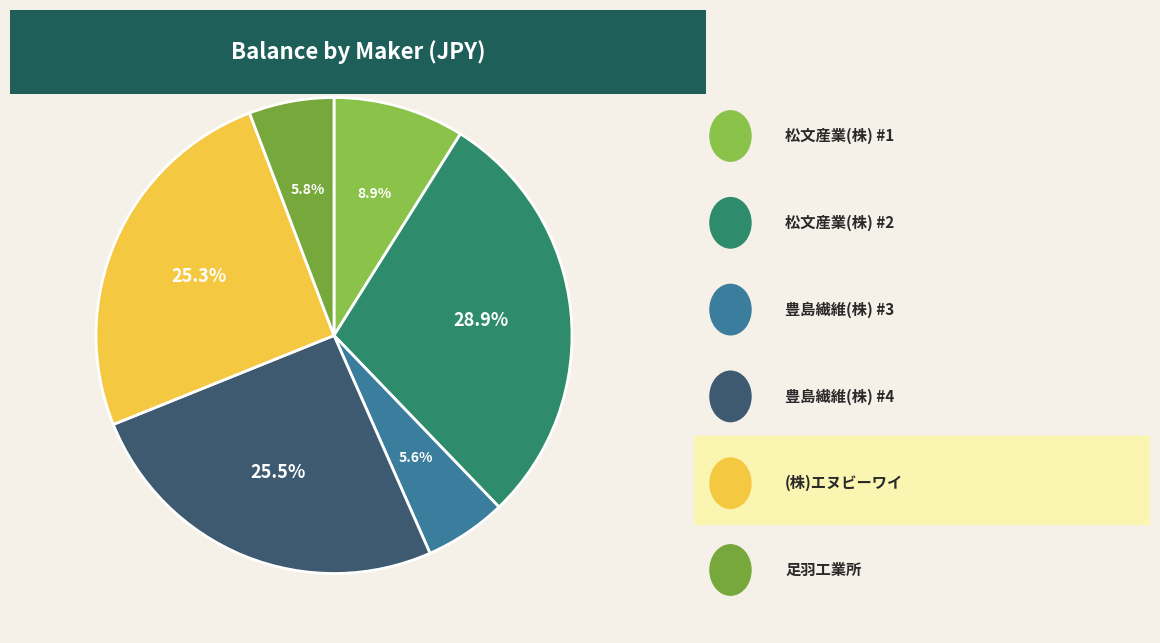

How many segments does this pie chart have?

6